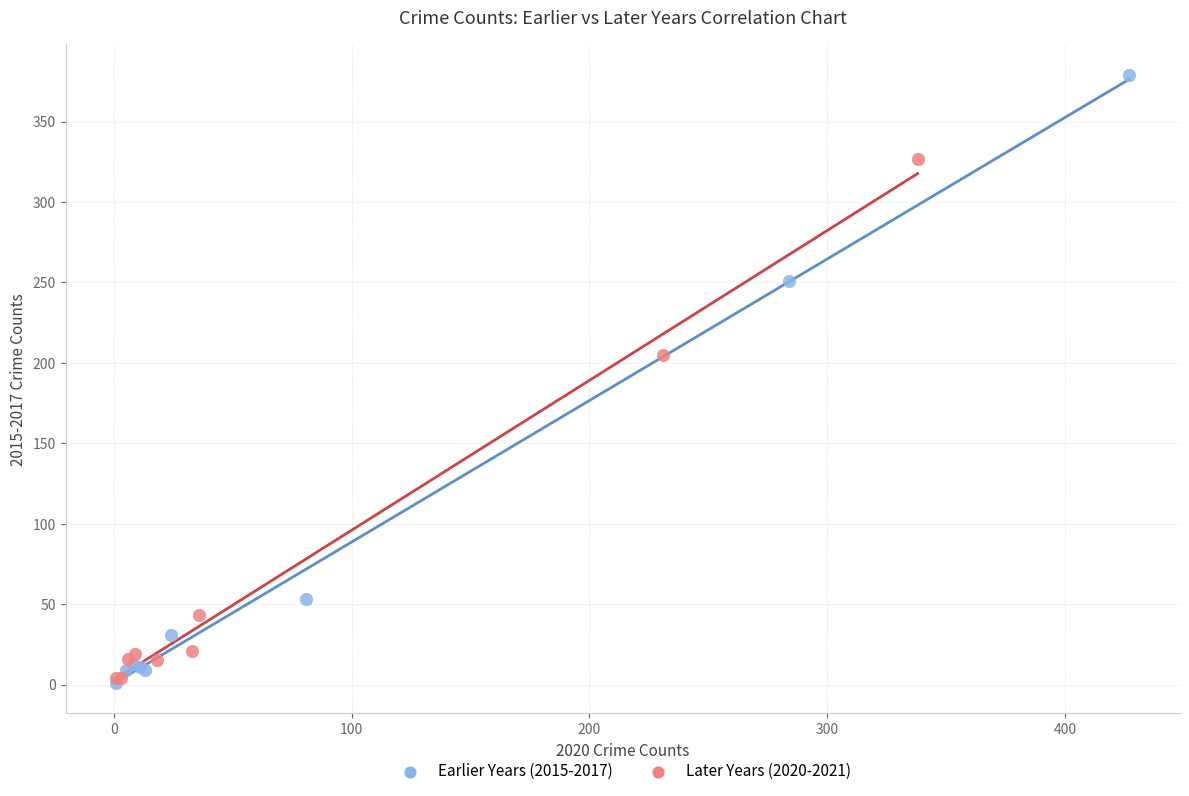

Which series has the largest Y range (max minus min)?

Earlier Years (2015-2017)